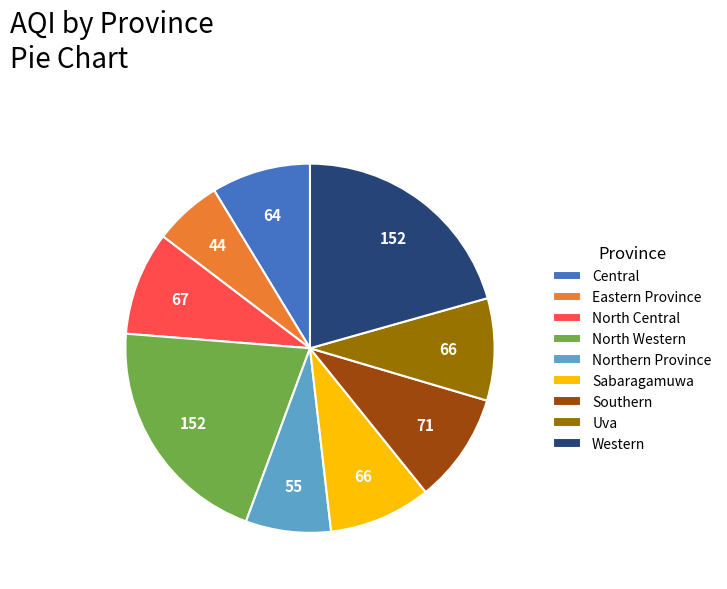

Is it true that North Western is 21% of the pie?

True